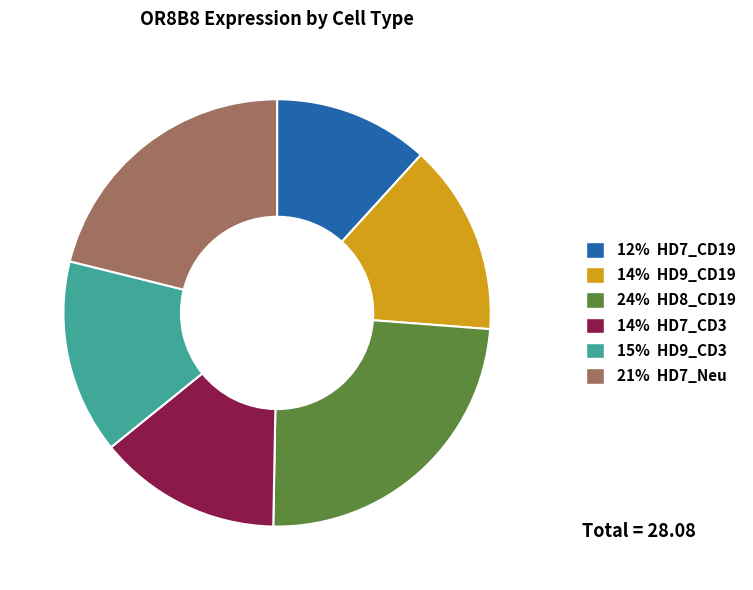

Is there any slice that represents more than half of the pie?

No